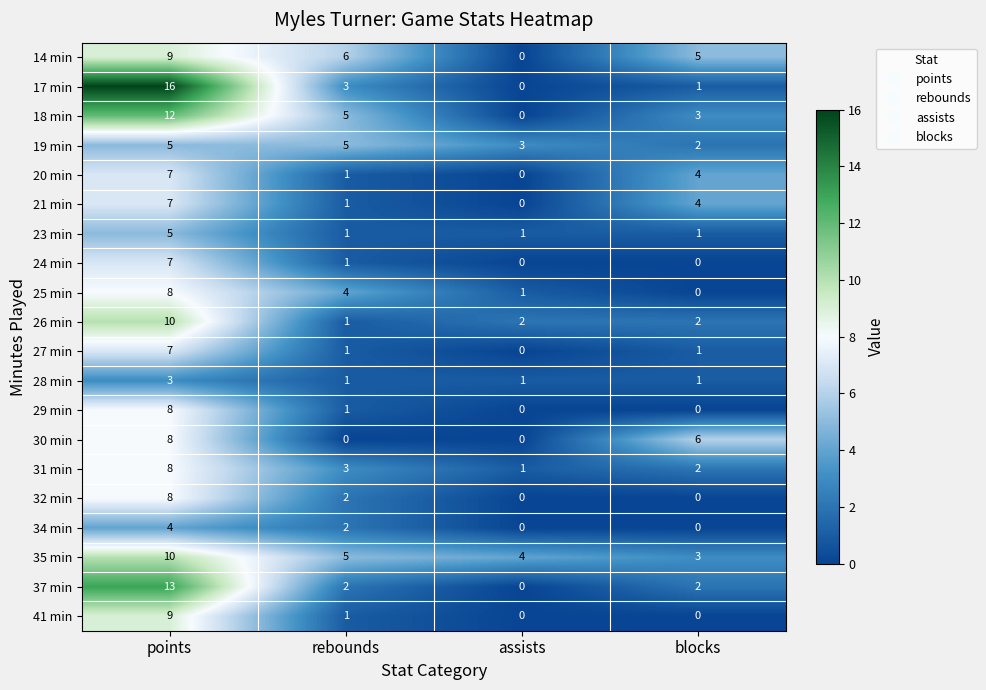

The 26 min series shows 3 at blocks. True or false?

False